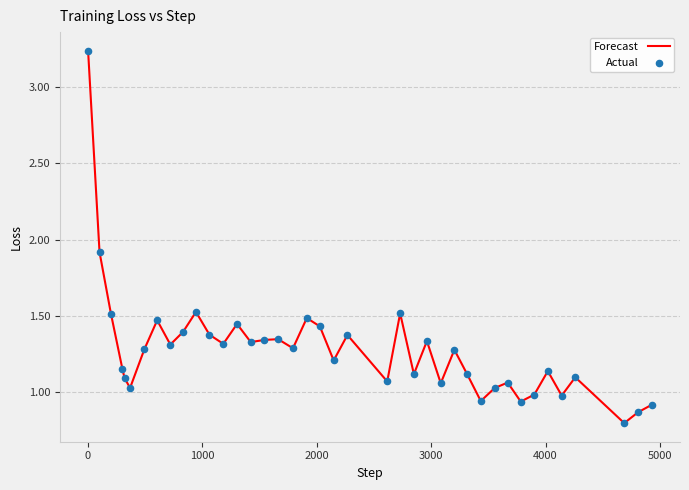

What is the smallest value displayed?

0.8